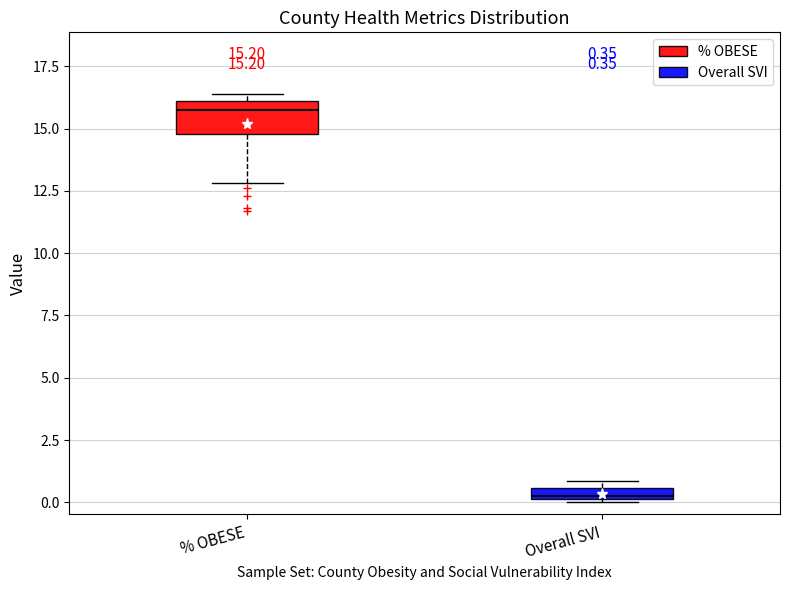

Which box has the highest median line?

% OBESE